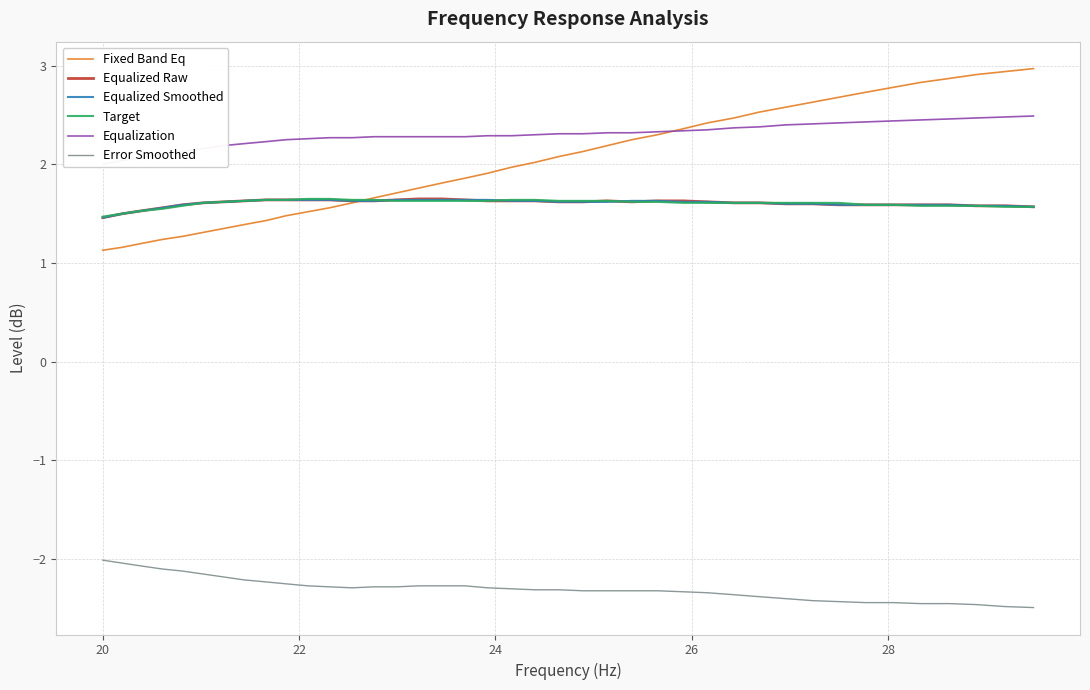

True or false: Equalized Smoothed and Equalization cross at least once.

False